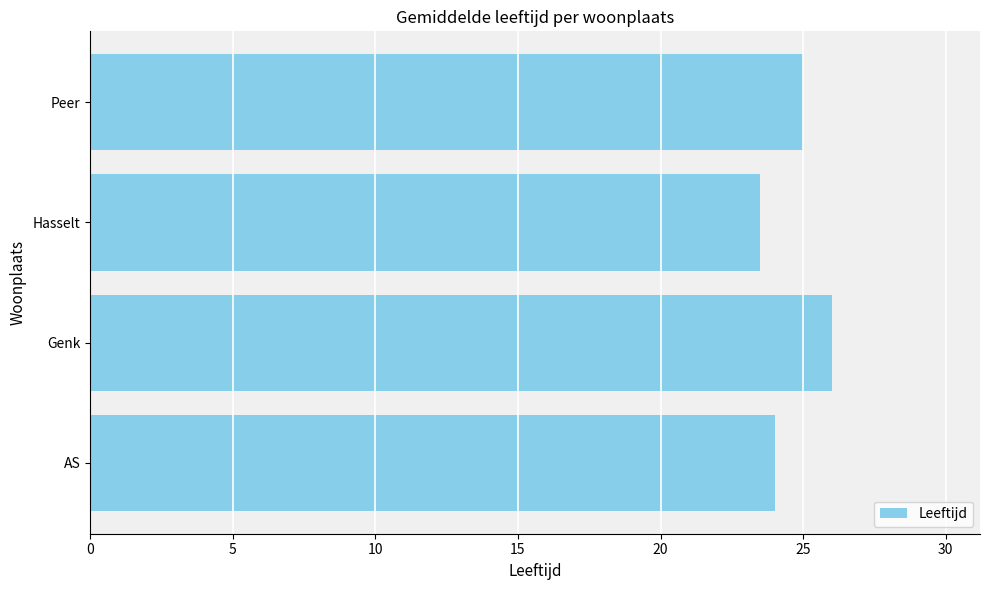

How many bars are there in total?

4